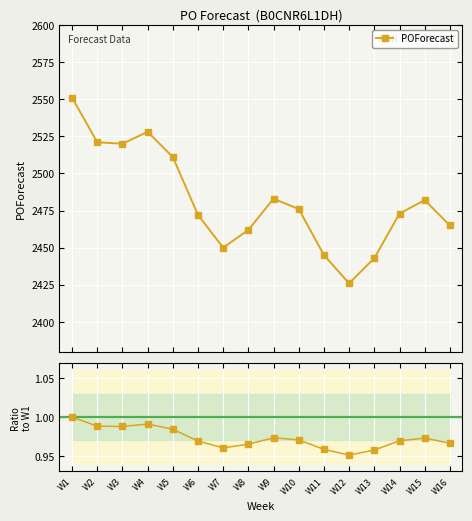

At which category does the chart reach its minimum across all series?

W12